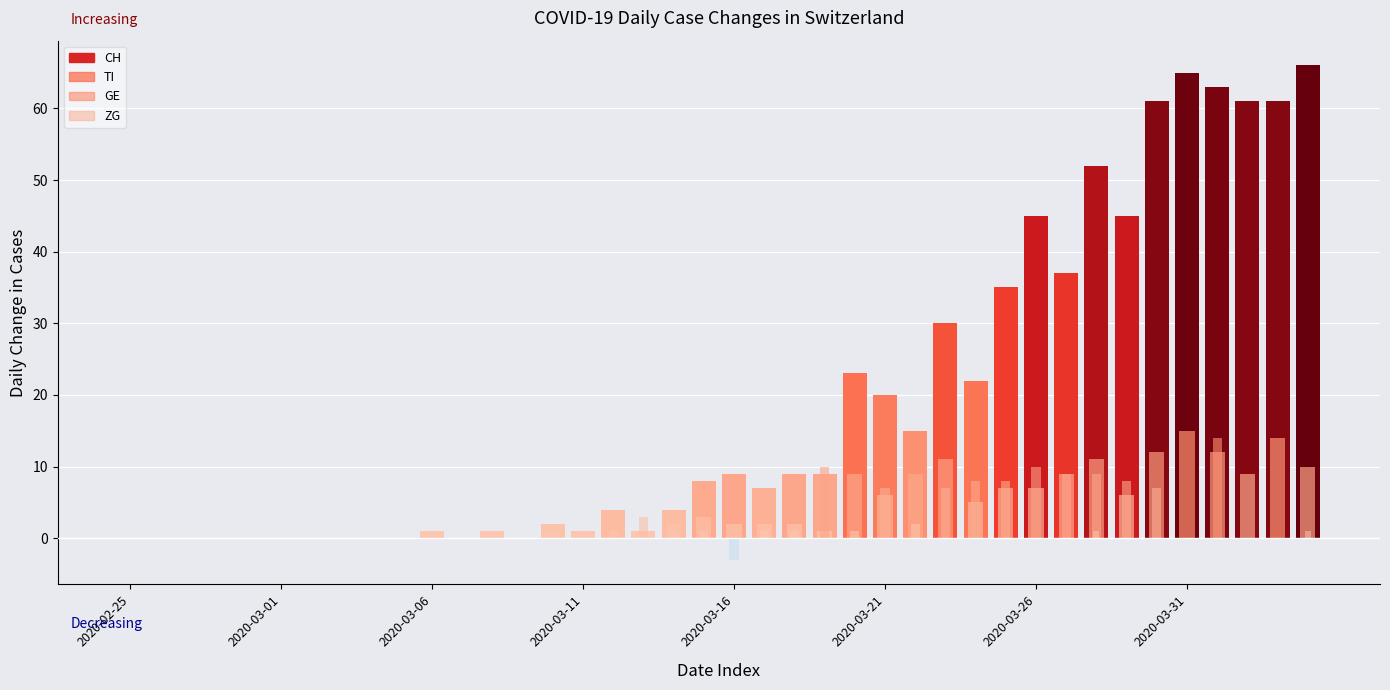

Which series changed the most between 24 and 32?

CH